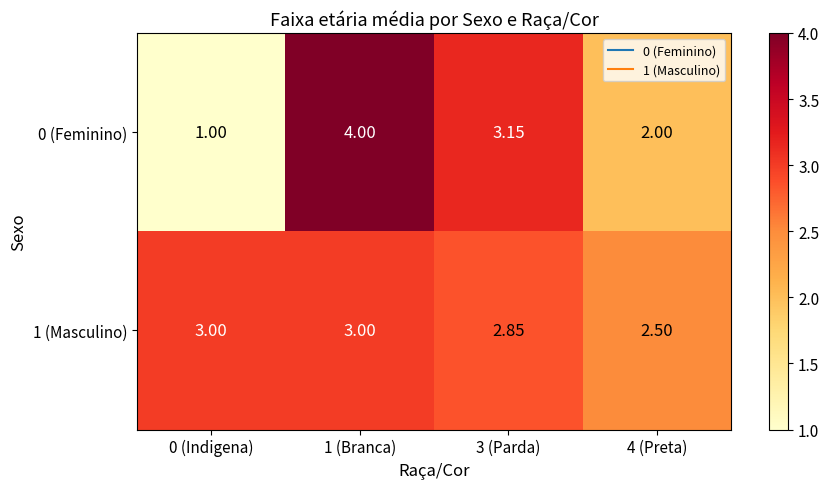

Rank the series by their average value, from lowest to highest.

0 (Feminino), 1 (Masculino)